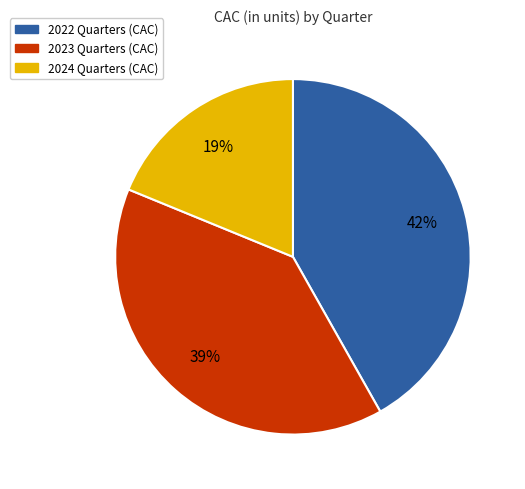

To the nearest percent, what percentage of the pie is 2022 Quarters (CAC)?

42%